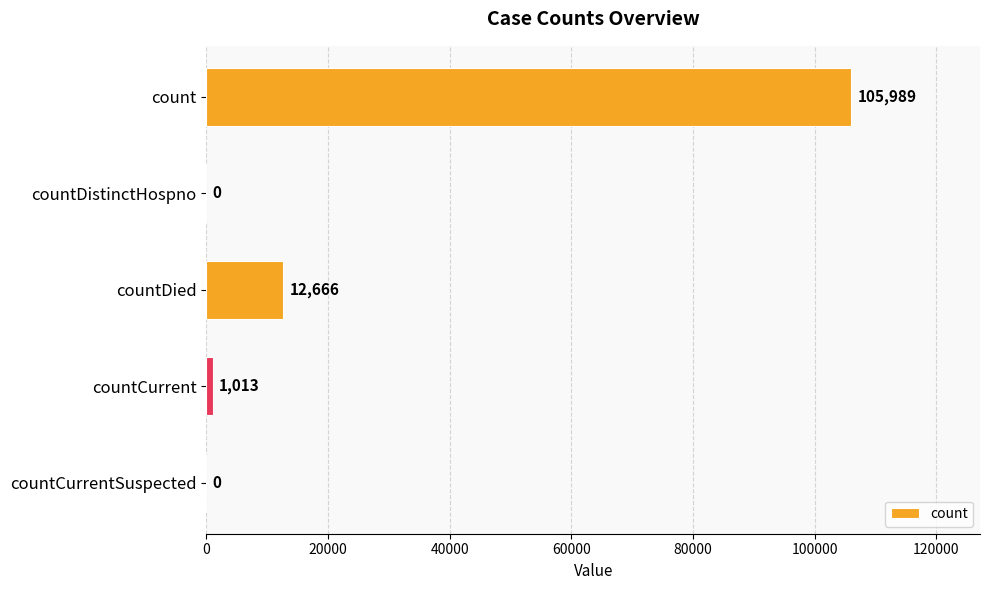

At which category does the chart reach its peak across all series?

count